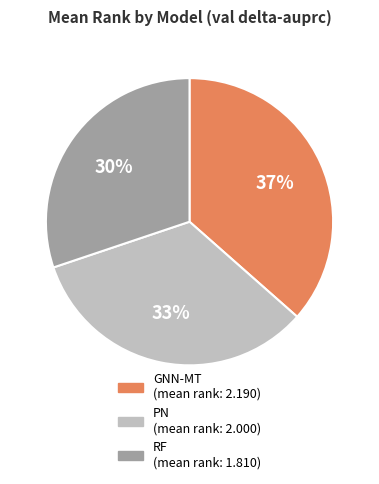

How many segments does this pie chart have?

3